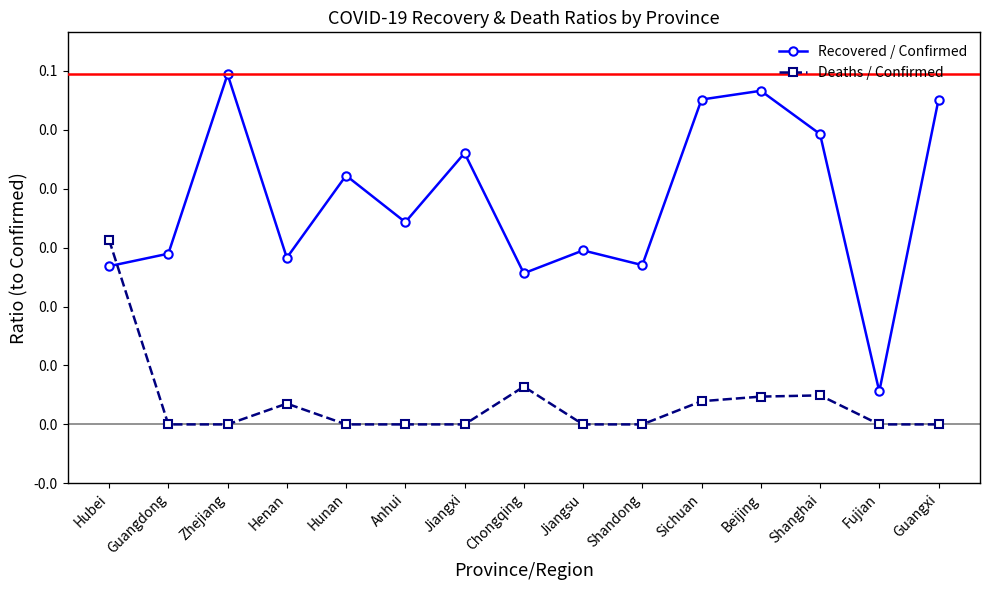

What position from the left is Shanghai?

13